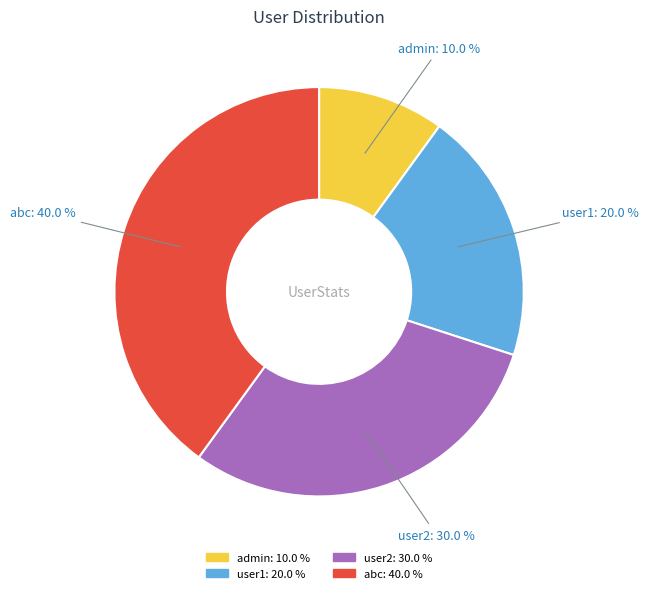

To the nearest percent, what is the difference between the largest and smallest slice percentages?

30%